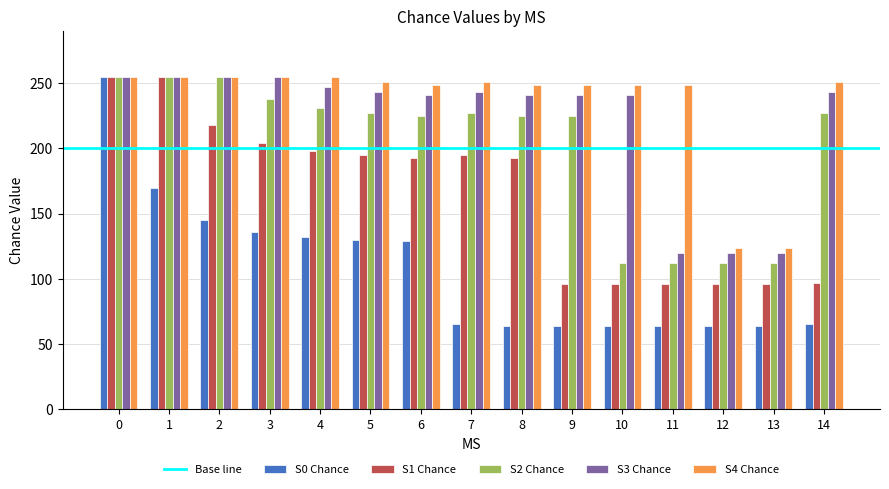

Which series has the widest spread of values?

S0 Chance